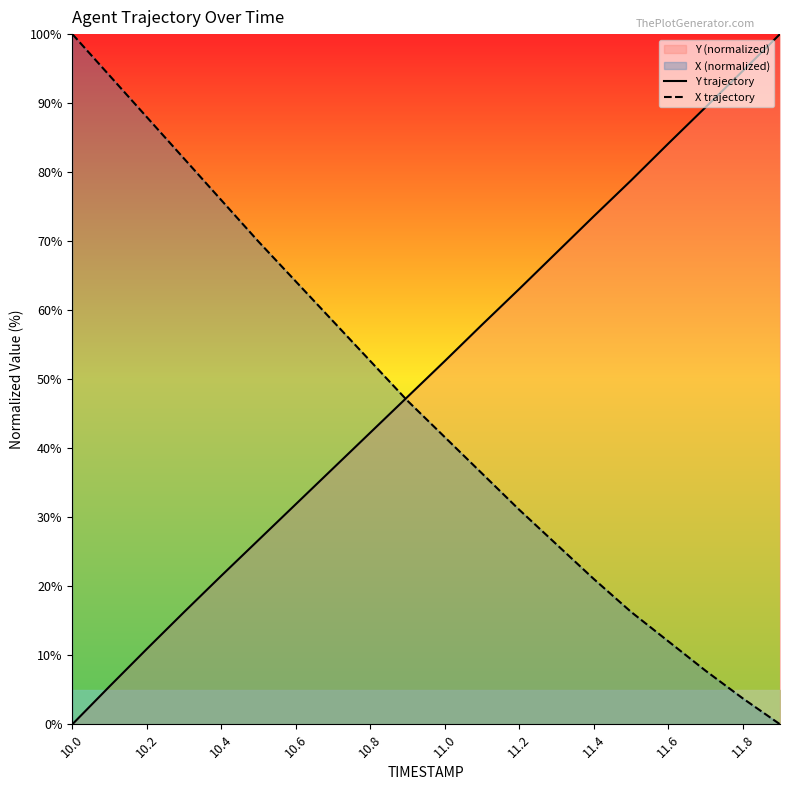

True or false: X trajectory has more than 2 interior local peaks.

False